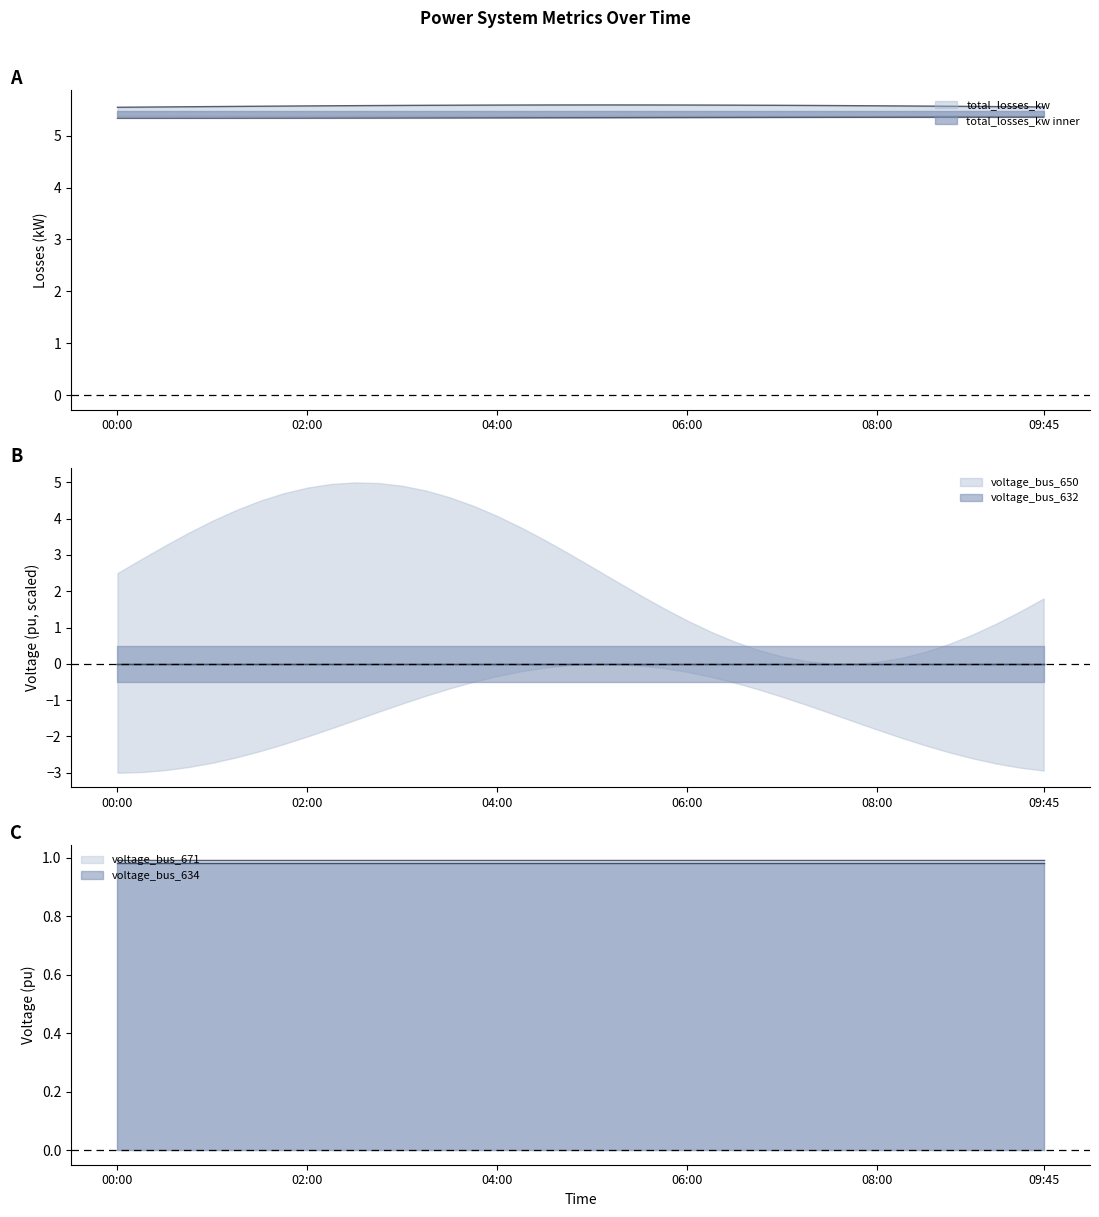

What is the label of the 34th point from the right?

01:30